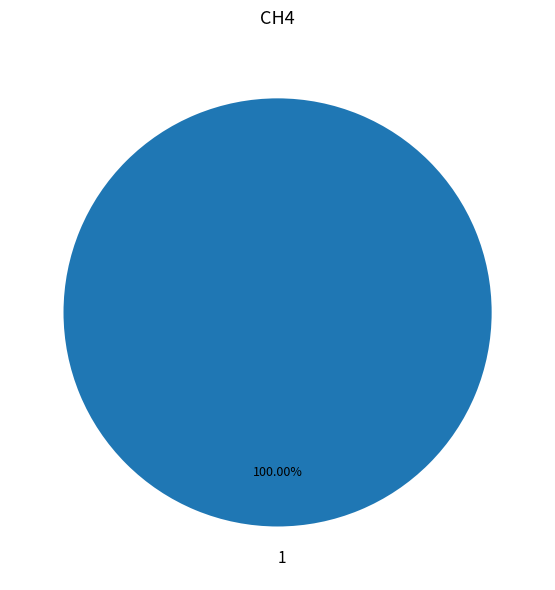

Rank the categories by value from highest to lowest.

1